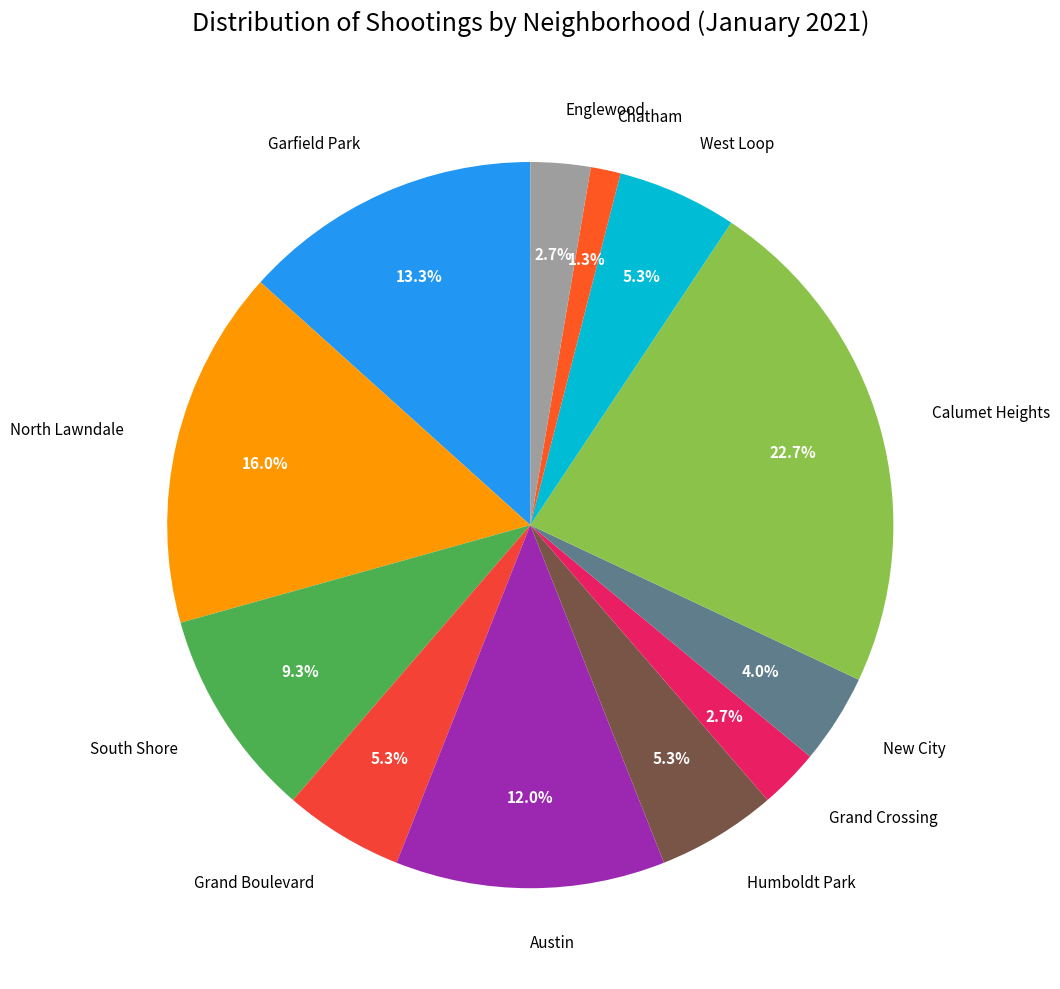

What is the largest slice in the pie chart?

Calumet Heights